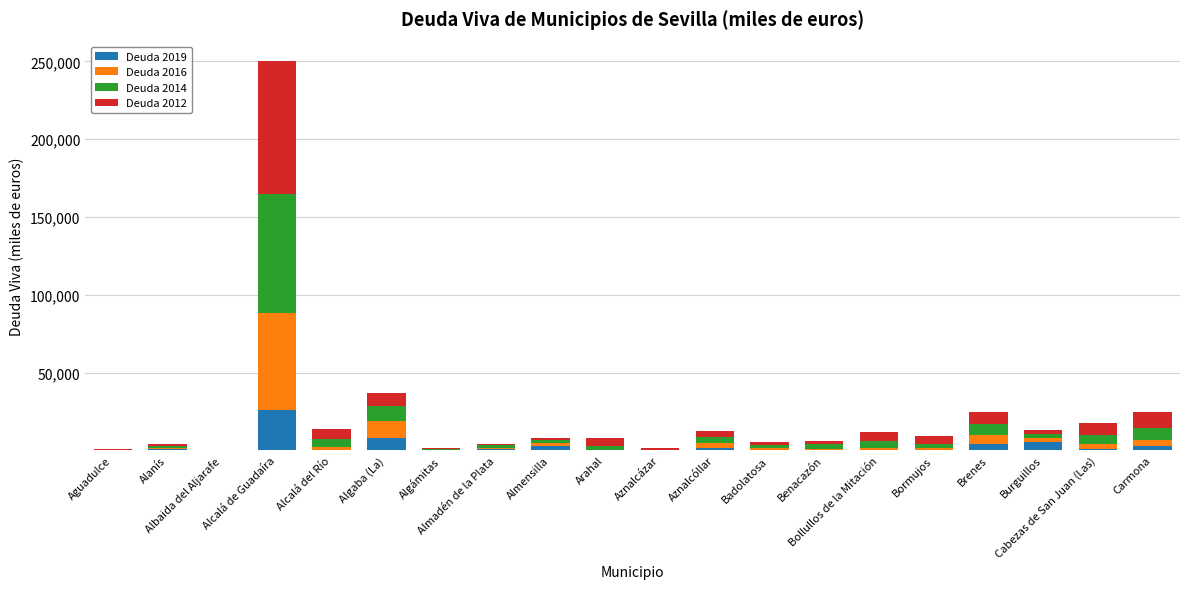

What is the sum of all Deuda 2019 values?

53832.7